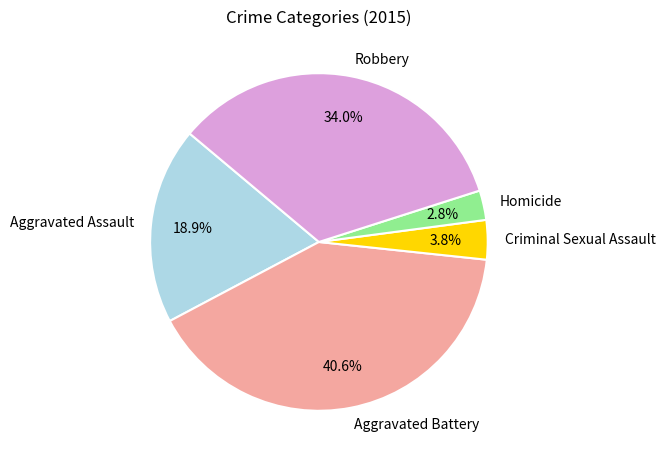

Which category has the biggest portion of the pie?

Aggravated Battery